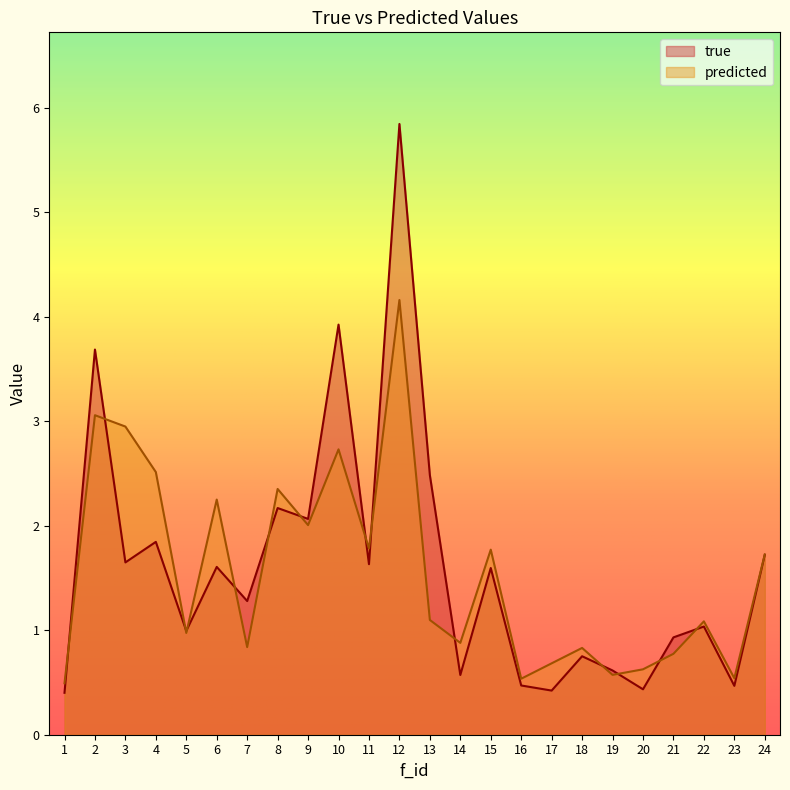

Count the number of data series in this chart.

2